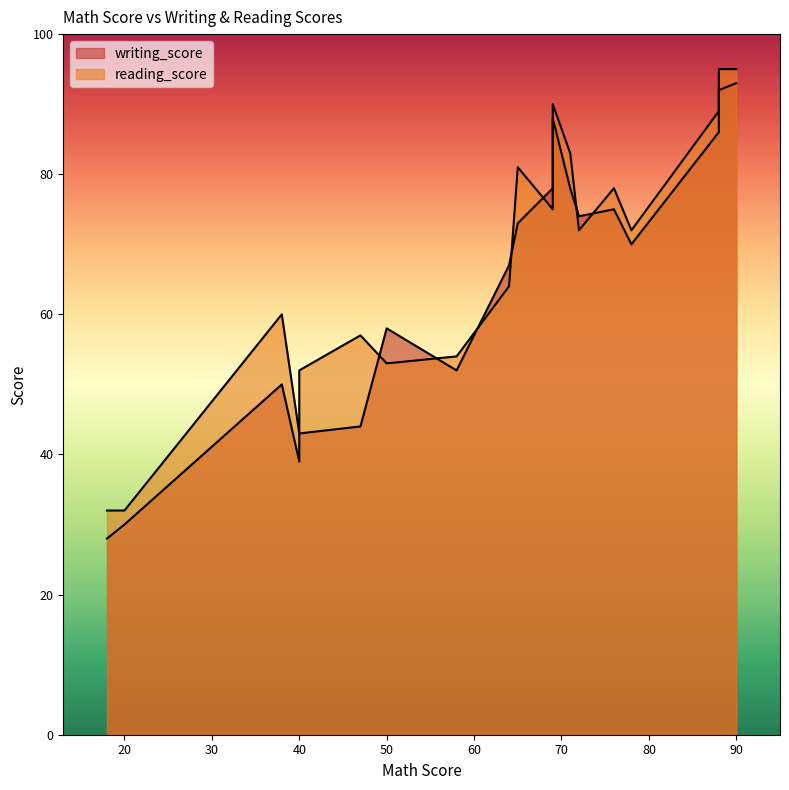

What is the maximum value for writing_score?

93